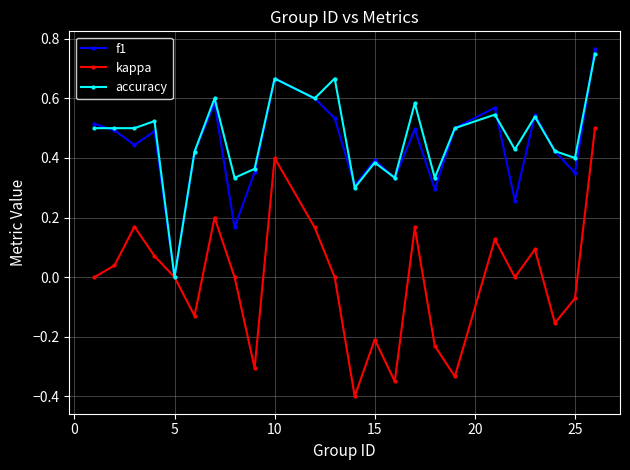

Which series has the largest total across all categories?

accuracy